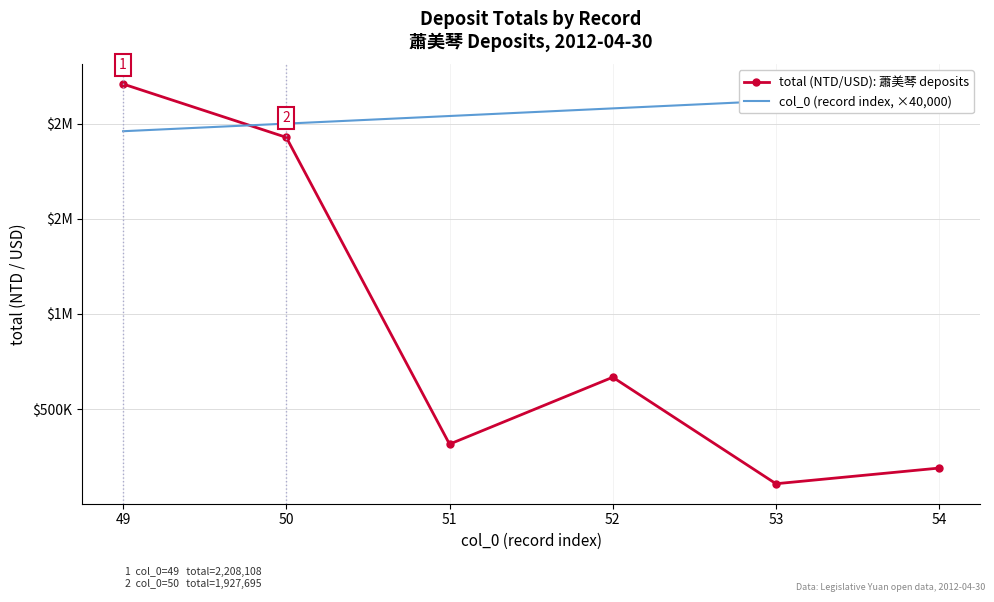

List the series in order of their peak value, lowest first.

col_0 (record index, ×40,000), total (NTD/USD): 蕭美琴 deposits